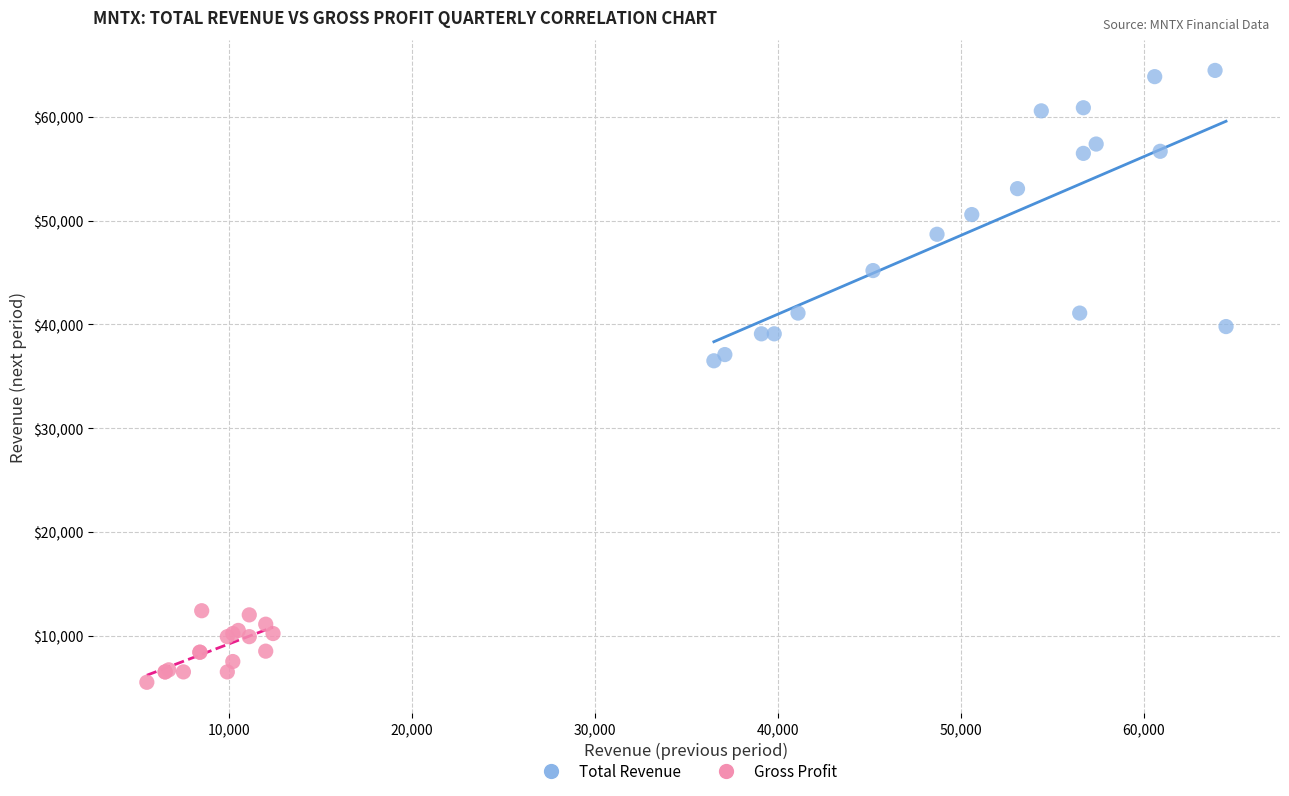

Which series contains the lowest Y value?

Gross Profit